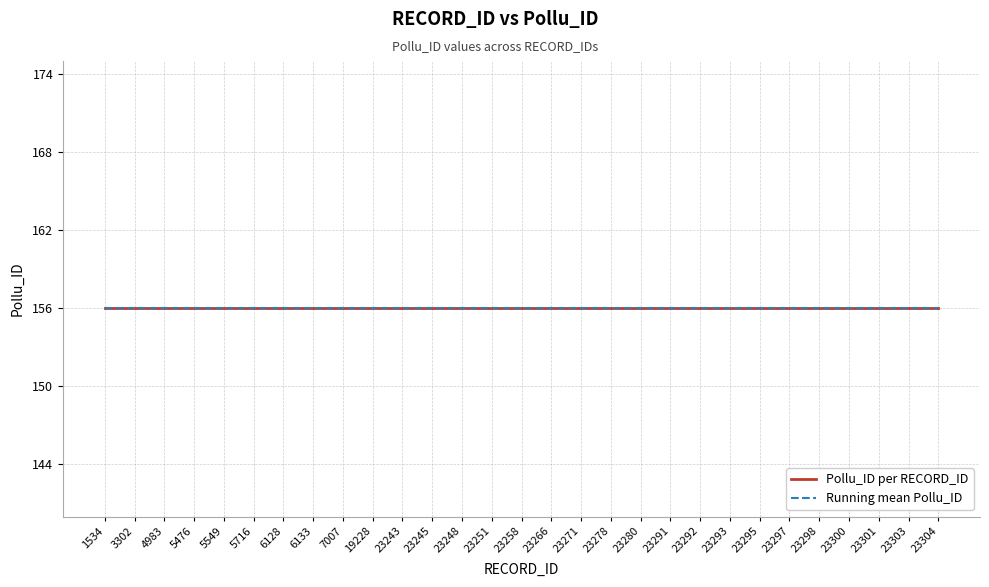

At which label is Pollu_ID closest to 156?

1534